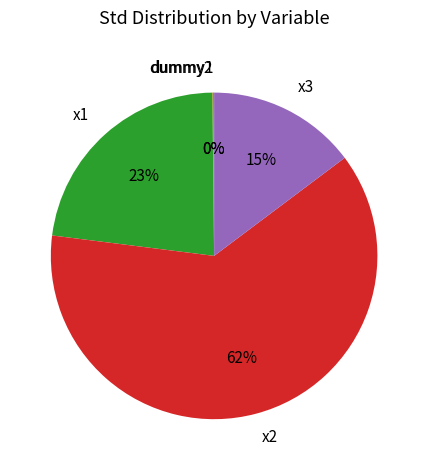

Which category accounts for the majority?

x2